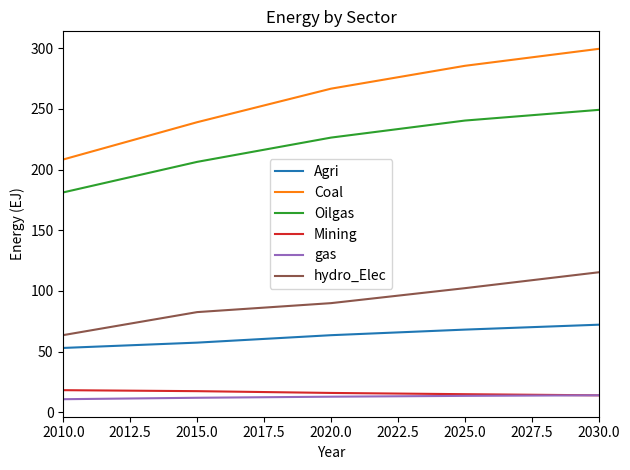

The Agri series shows 53.0 at 2010.0. True or false?

True